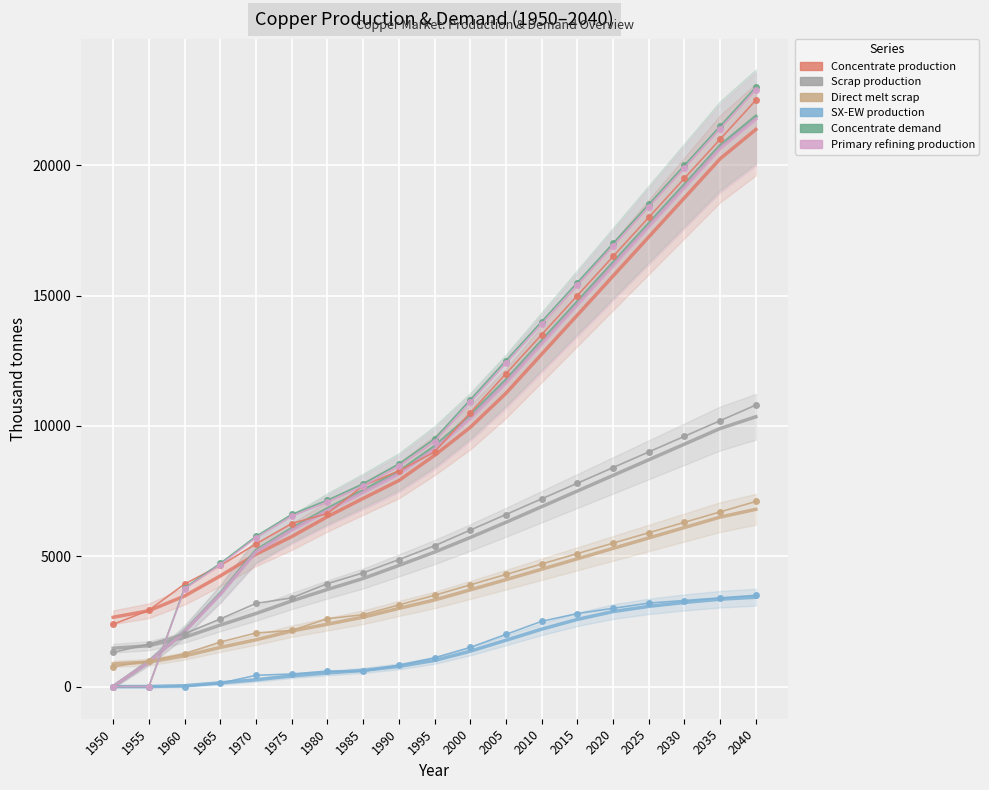

Rank the categories by Direct melt scrap value from highest to lowest.

2040, 2035, 2030, 2025, 2020, 2015, 2010, 2005, 2000, 1995, 1990, 1985, 1980, 1975, 1970, 1965, 1960, 1955, 1950